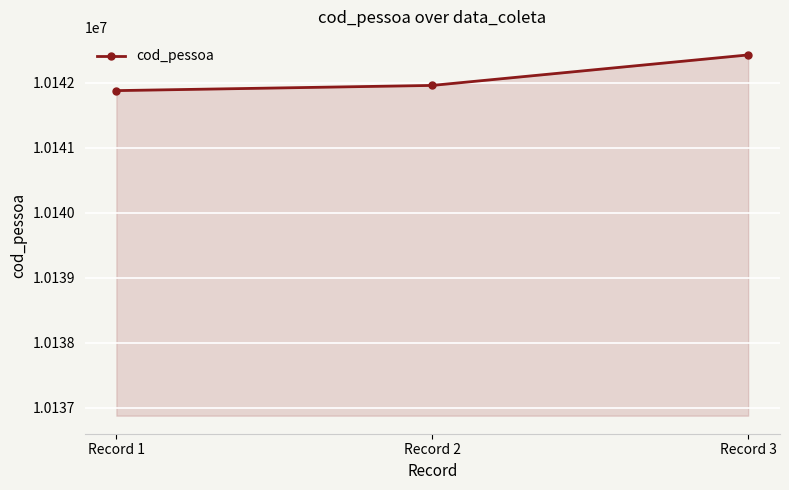

Reading left to right, list all the values displayed in this chart.

Record 1=10141878	Record 2=10141958	Record 3=10142427